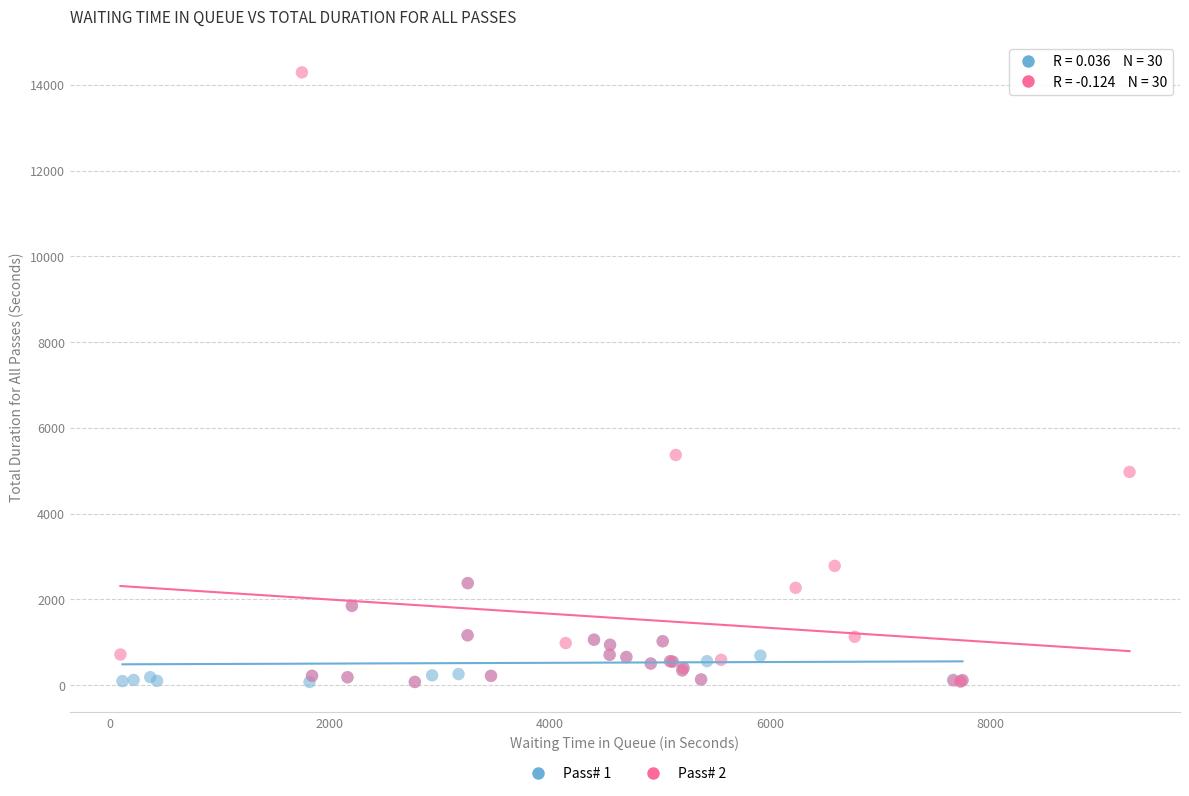

Which series reaches the maximum Y coordinate?

Pass# 2